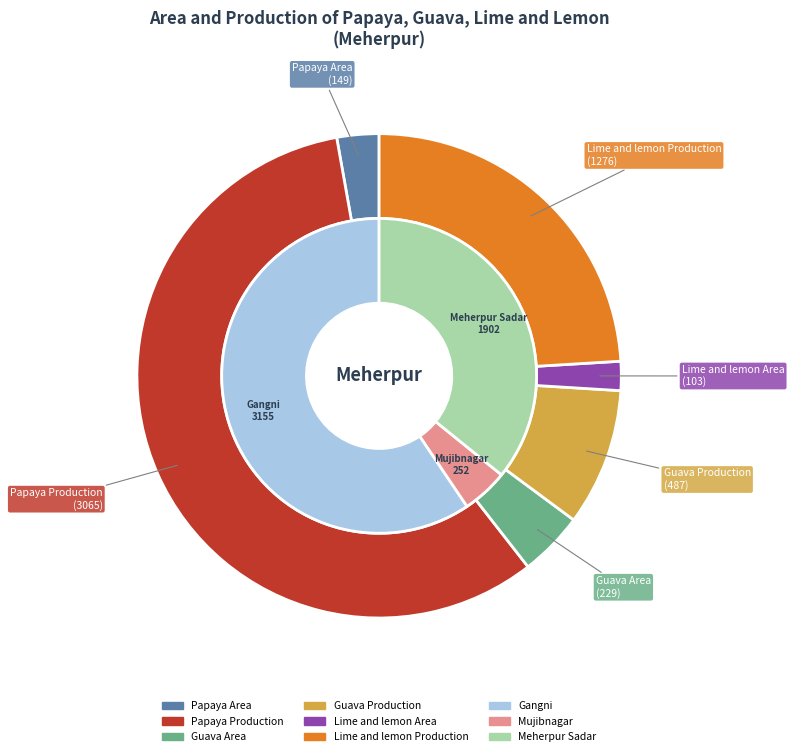

Is there any slice that represents more than half of the pie?

Yes